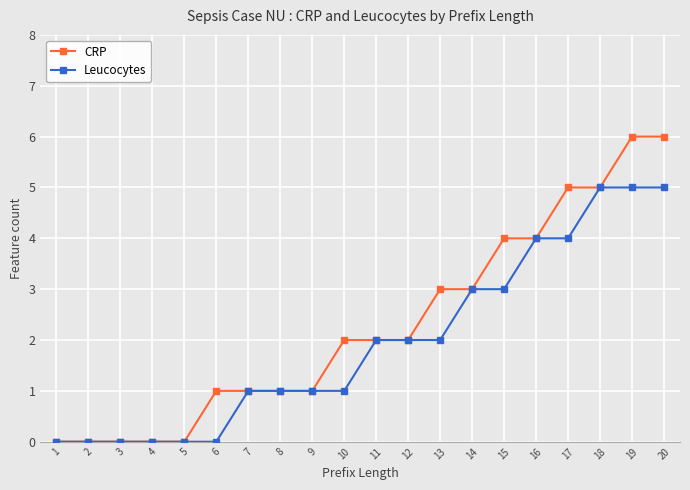

What is the difference between the second highest and second lowest values in the Leucocytes series?

5